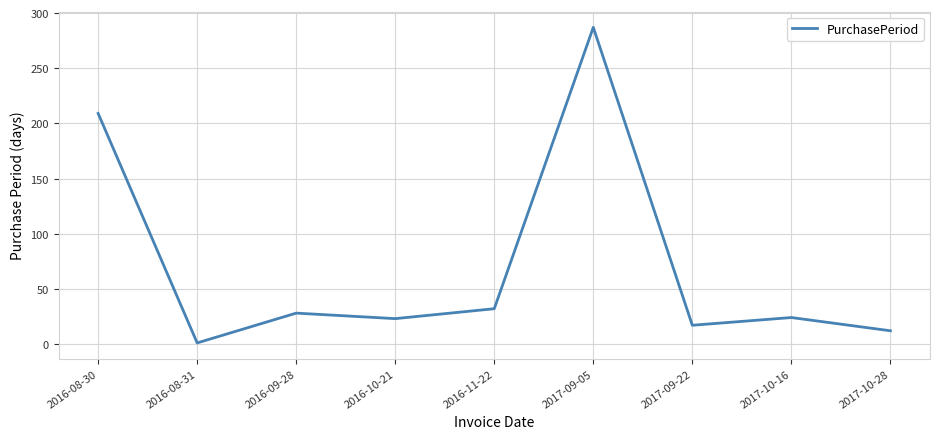

How many lines are shown in the chart?

1